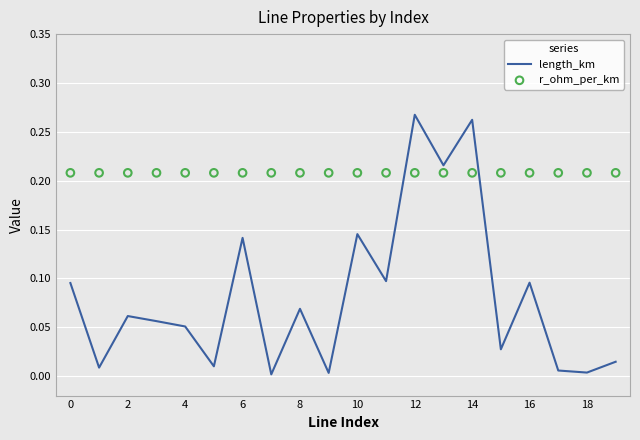

At how many categories does at least one series exceed 0?

20